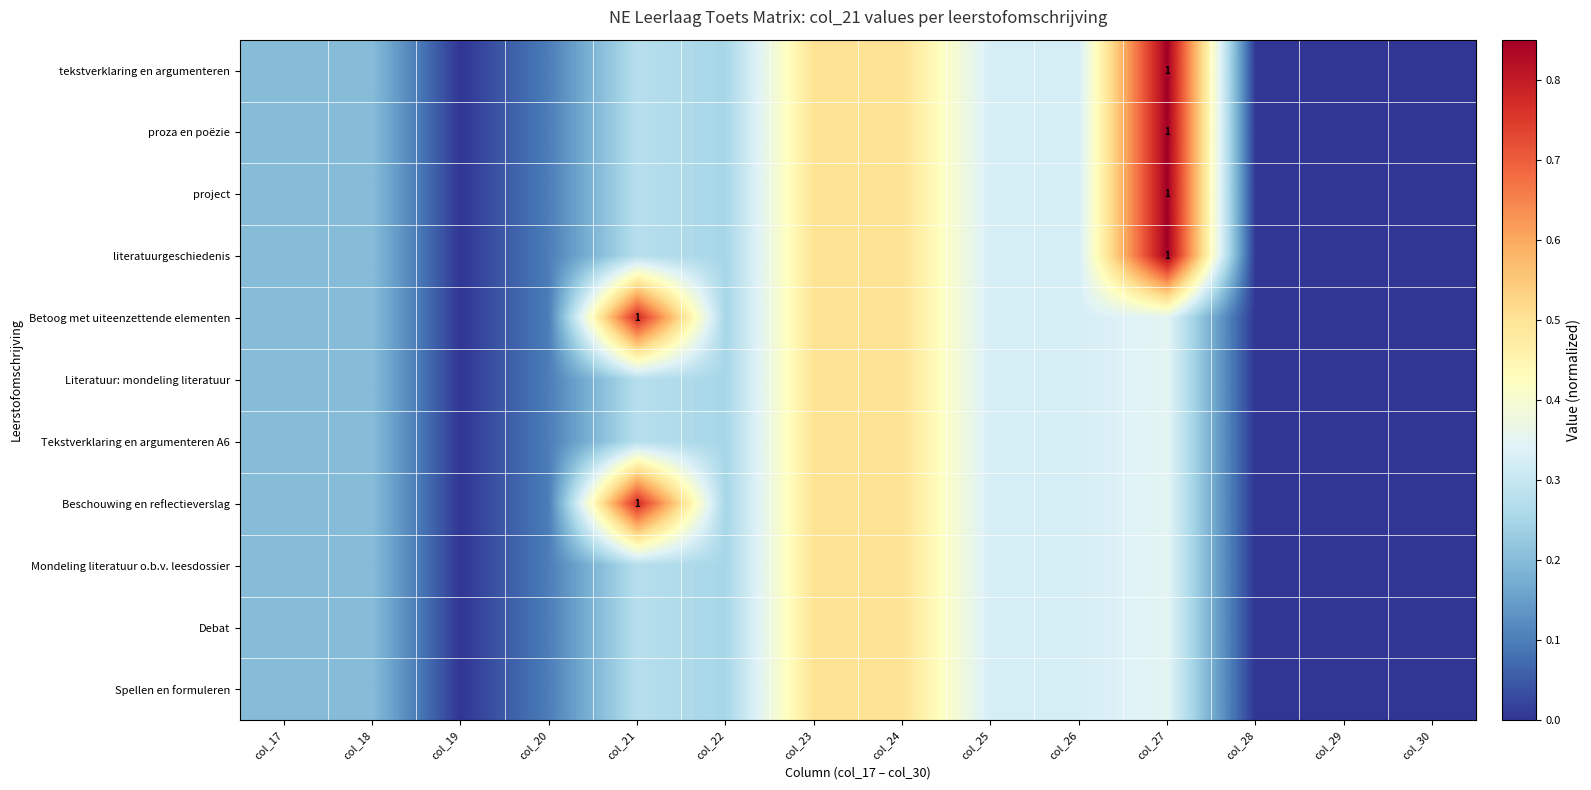

Between col_18 and col_24, which series saw the biggest shift?

tekstverklaring en argumenteren